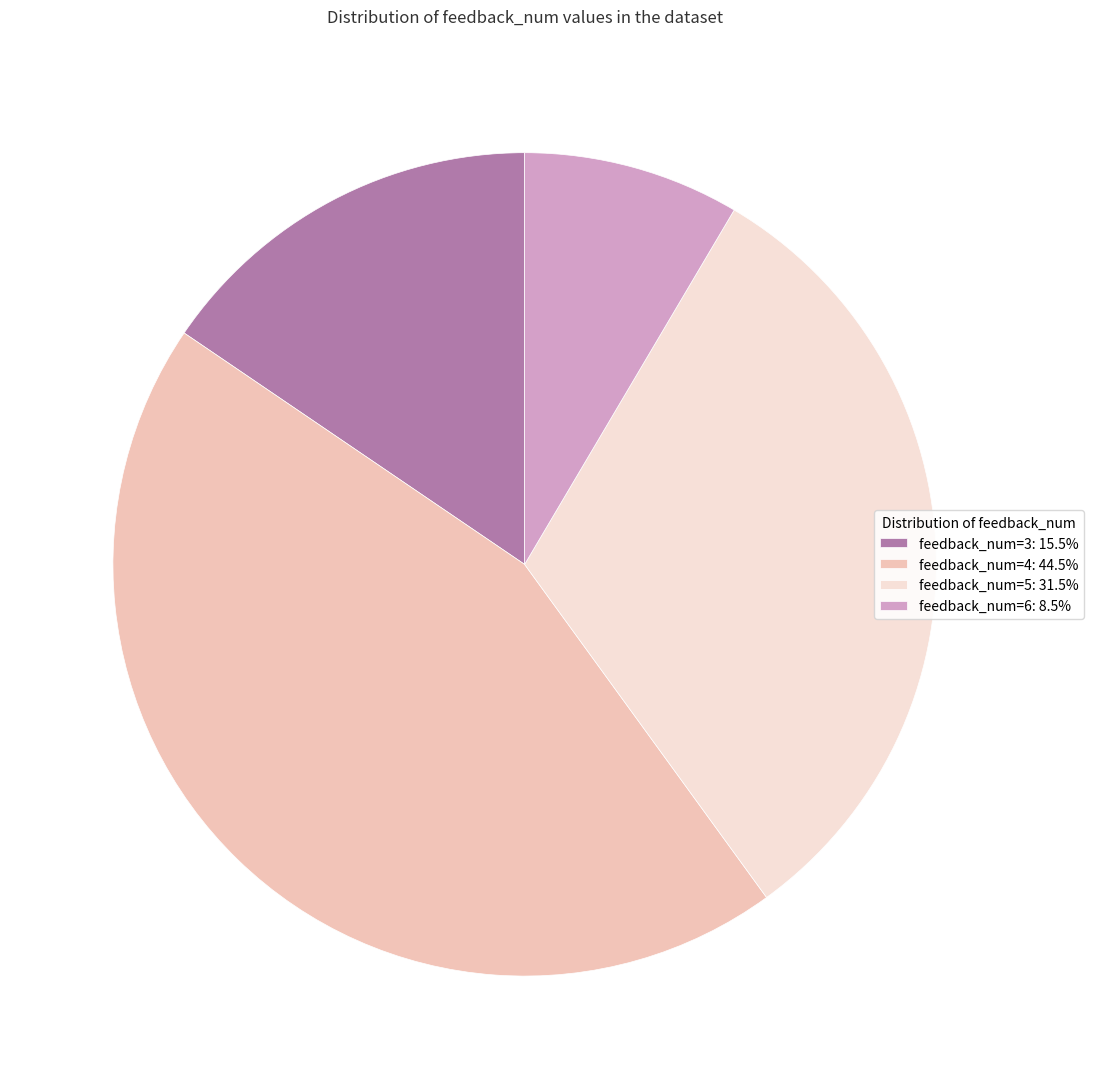

True or false: feedback_num=5 accounts for 32% of the total.

True